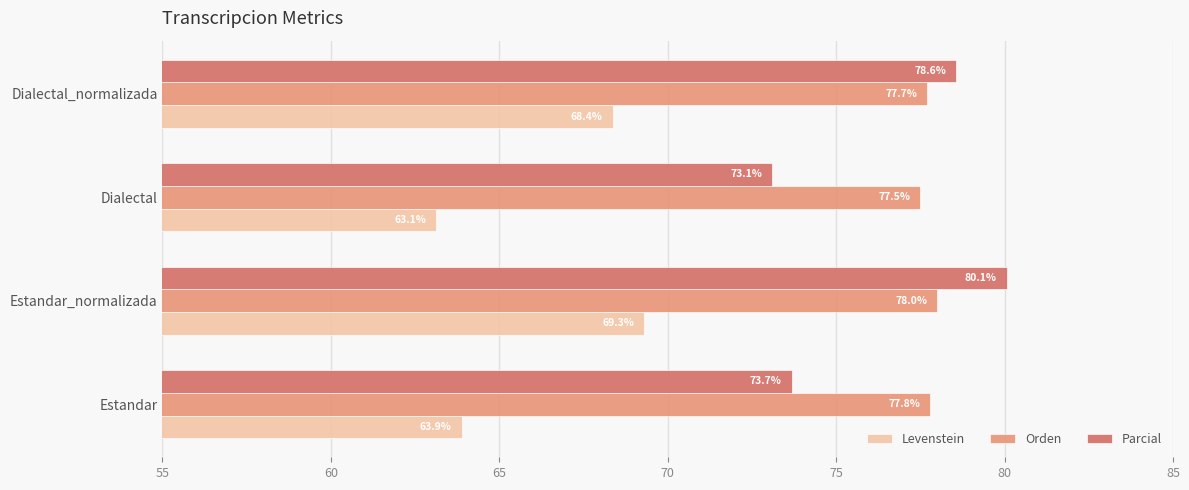

What is the maximum value shown in the chart?

80.1